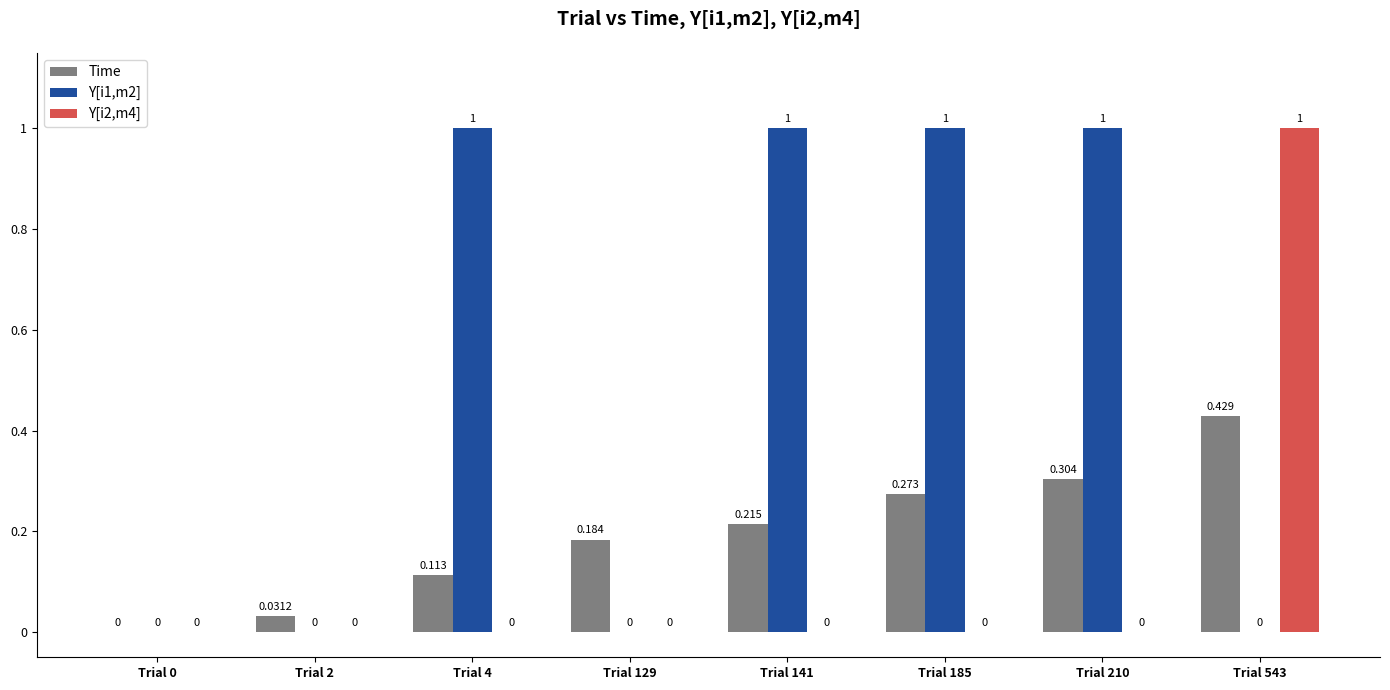

How many groups of bars are there?

8